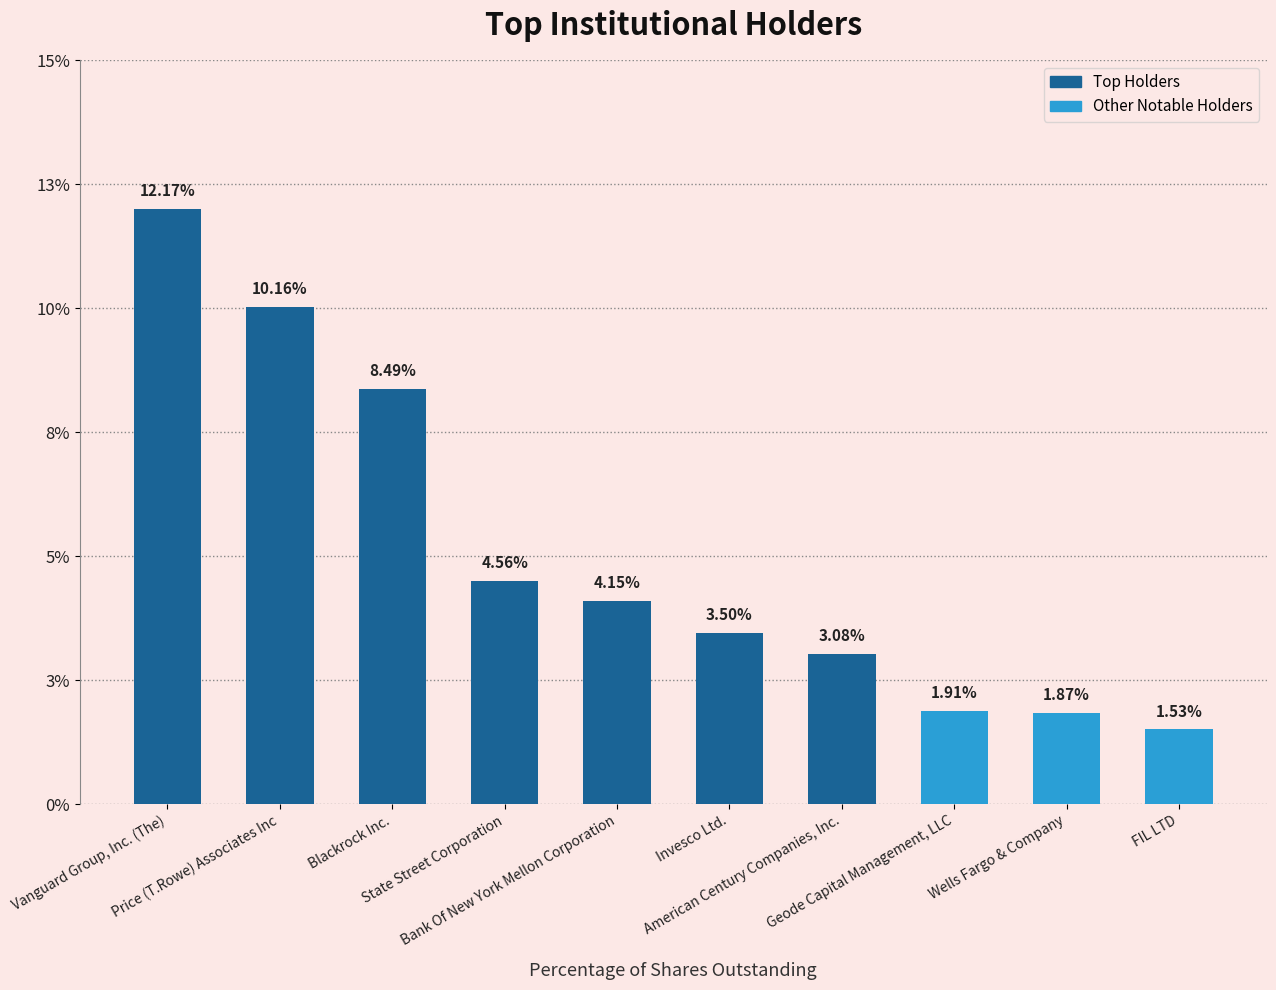

Rank the categories by value from lowest to highest.

FIL LTD, Wells Fargo & Company, Geode Capital Management, LLC, American Century Companies, Inc., Invesco Ltd., Bank Of New York Mellon Corporation, State Street Corporation, Blackrock Inc., Price (T.Rowe) Associates Inc, Vanguard Group, Inc. (The)